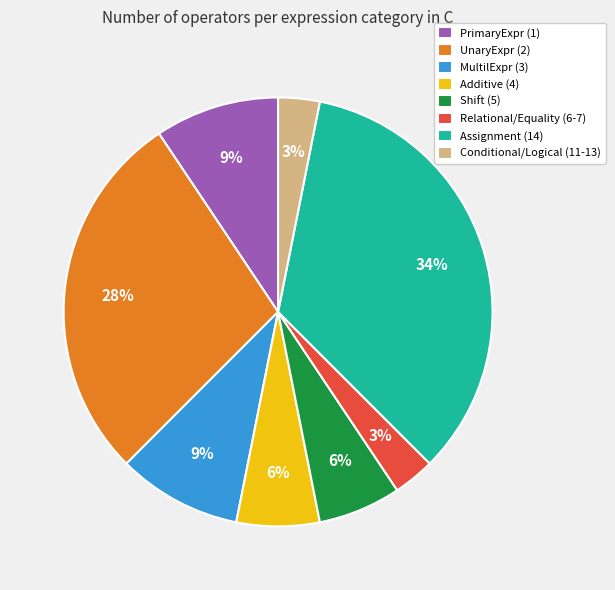

Count the number of slices in the pie.

8